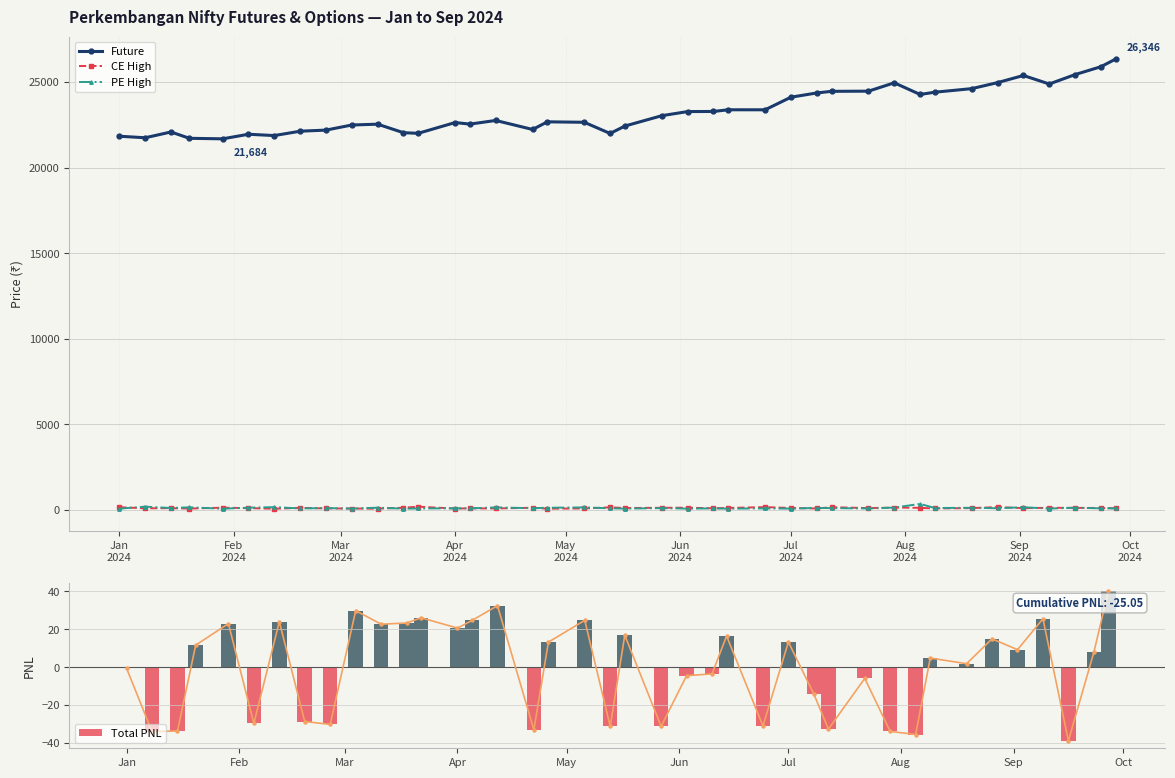

What is the greatest value displayed?

26345.8